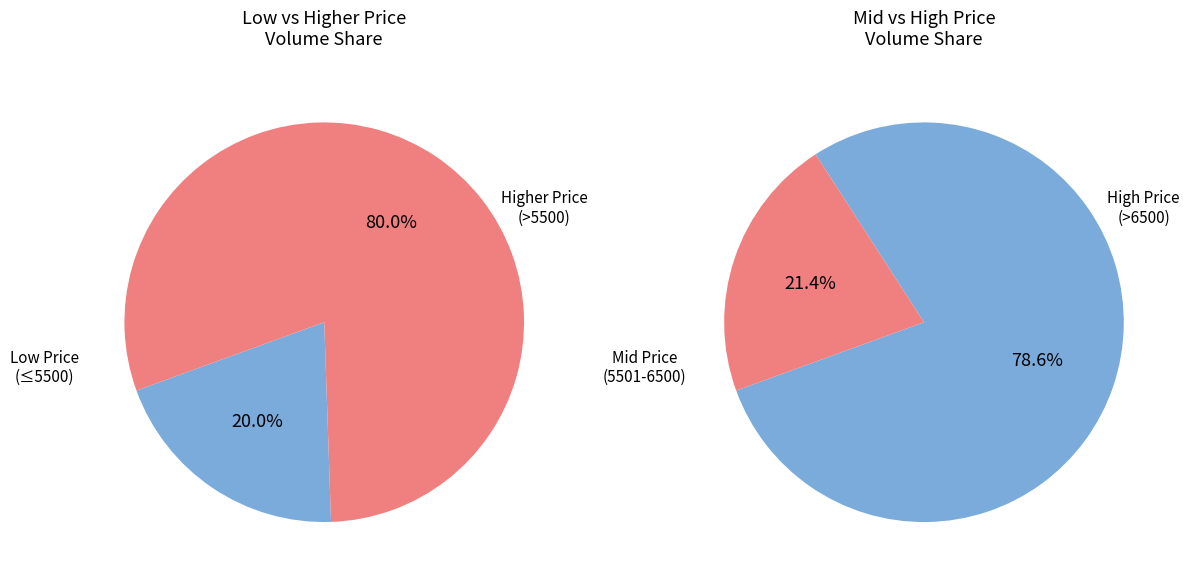

True or false: 34 accounts for 1% of the total.

False